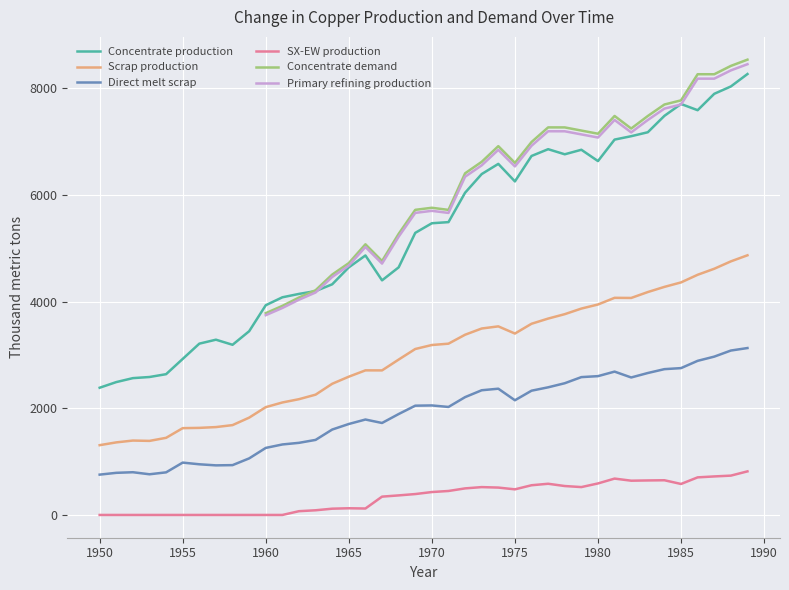

True or false: Concentrate production has a value of 7706.8 at 1985.

True